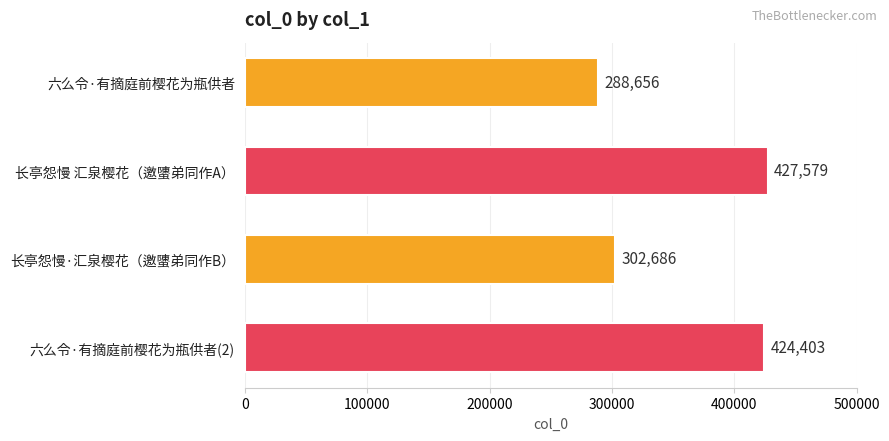

What is the change in value from 长亭怨慢 汇泉樱花（邀螴弟同作A） to 长亭怨慢·汇泉樱花（邀螴弟同作B）?

-124893